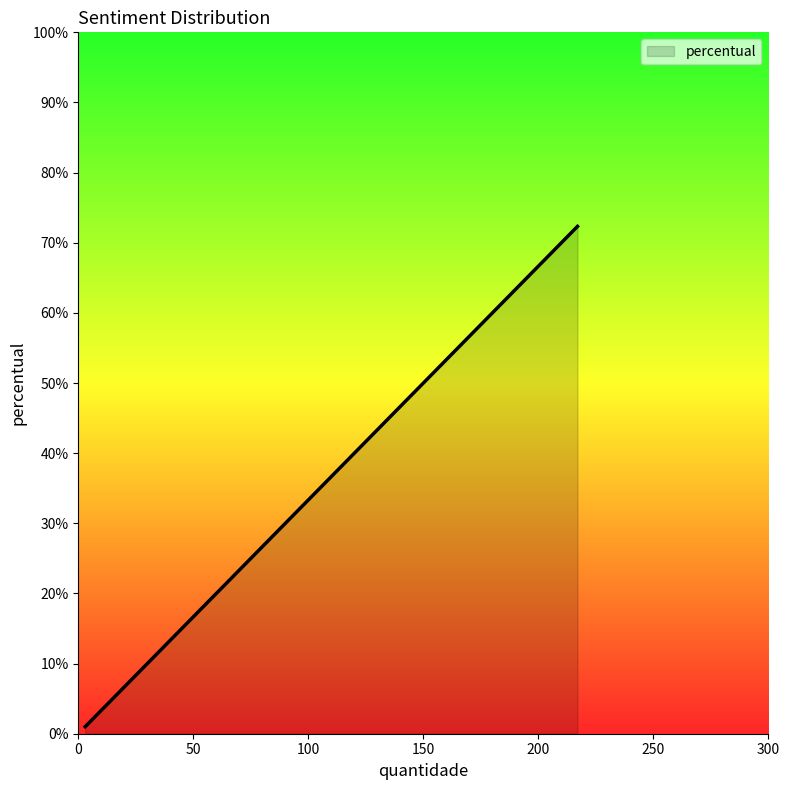

What is the greatest value displayed?

72.3